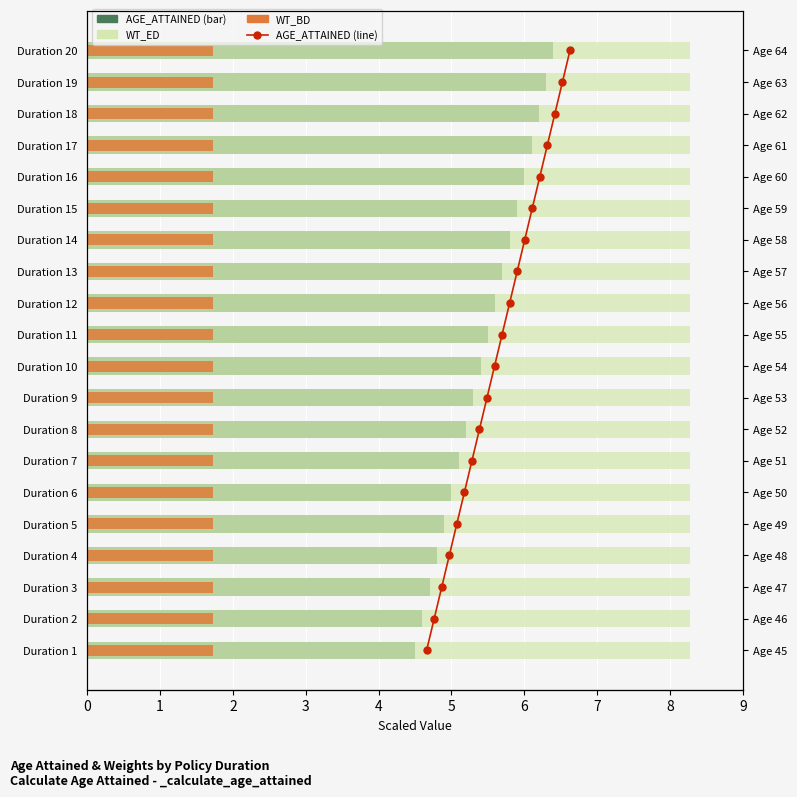

Read the AGE_ATTAINED value at Duration 4.

4.8